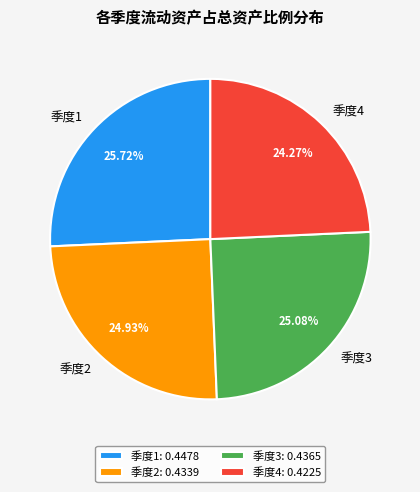

Do 季度1 and 季度4 together represent more than half of the pie?

No